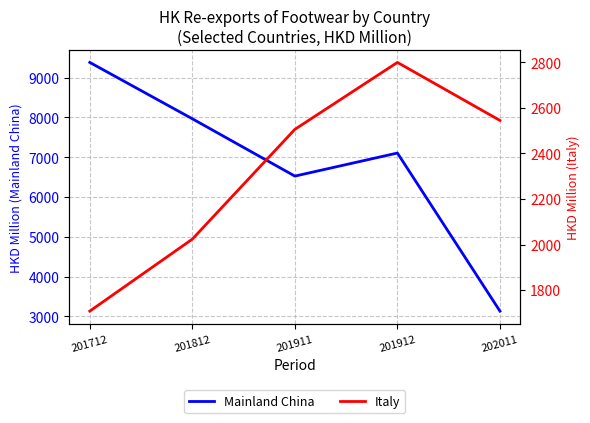

True or false: Italy has a value of 1707.2 at 201712.

True